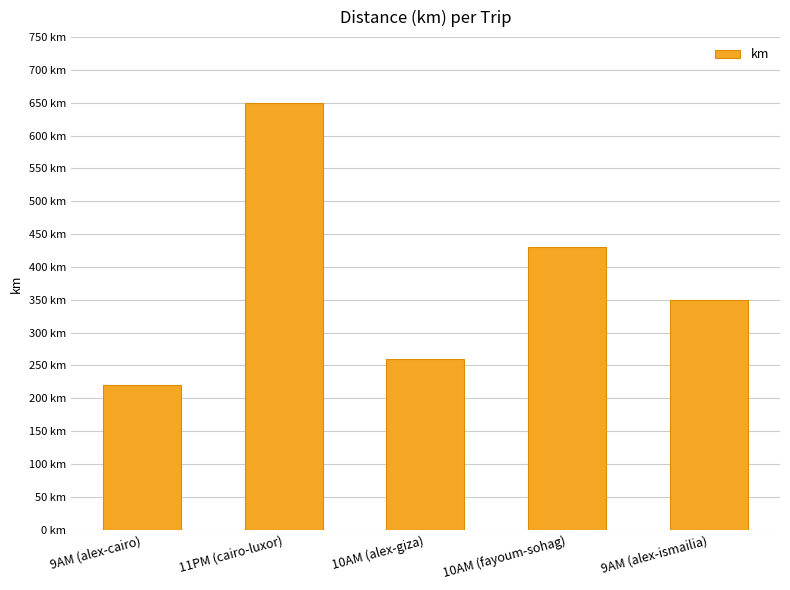

Reading left to right, transcribe all the data shown in this chart.

9AM (alex-cairo)=220	11PM (cairo-luxor)=650	10AM (alex-giza)=260	10AM (fayoum-sohag)=430	9AM (alex-ismailia)=350